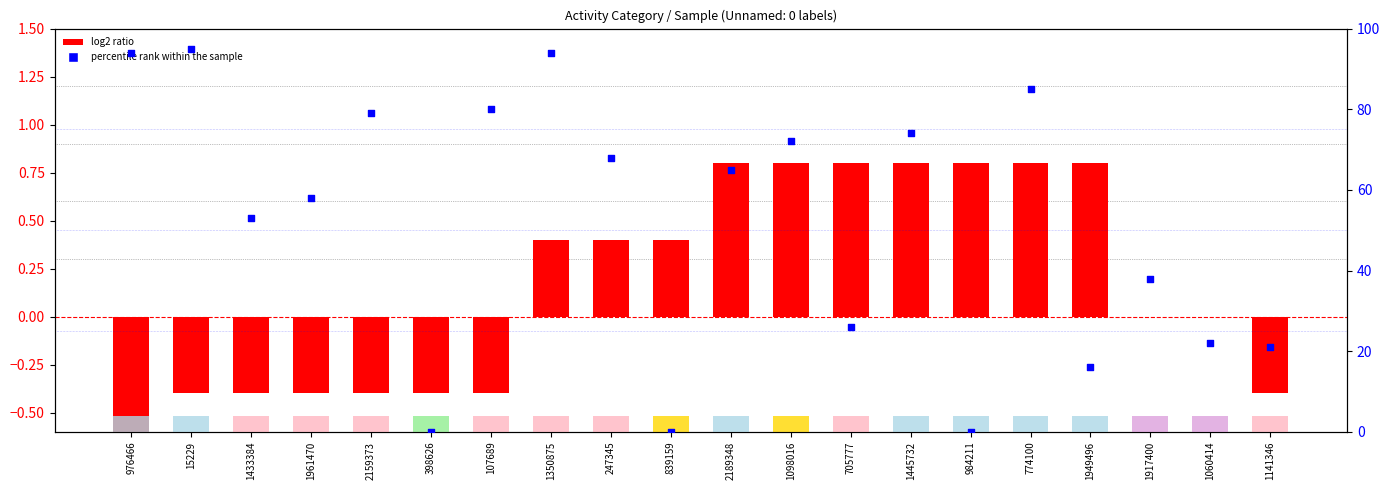

At how many categories does at least one series exceed 73?

7